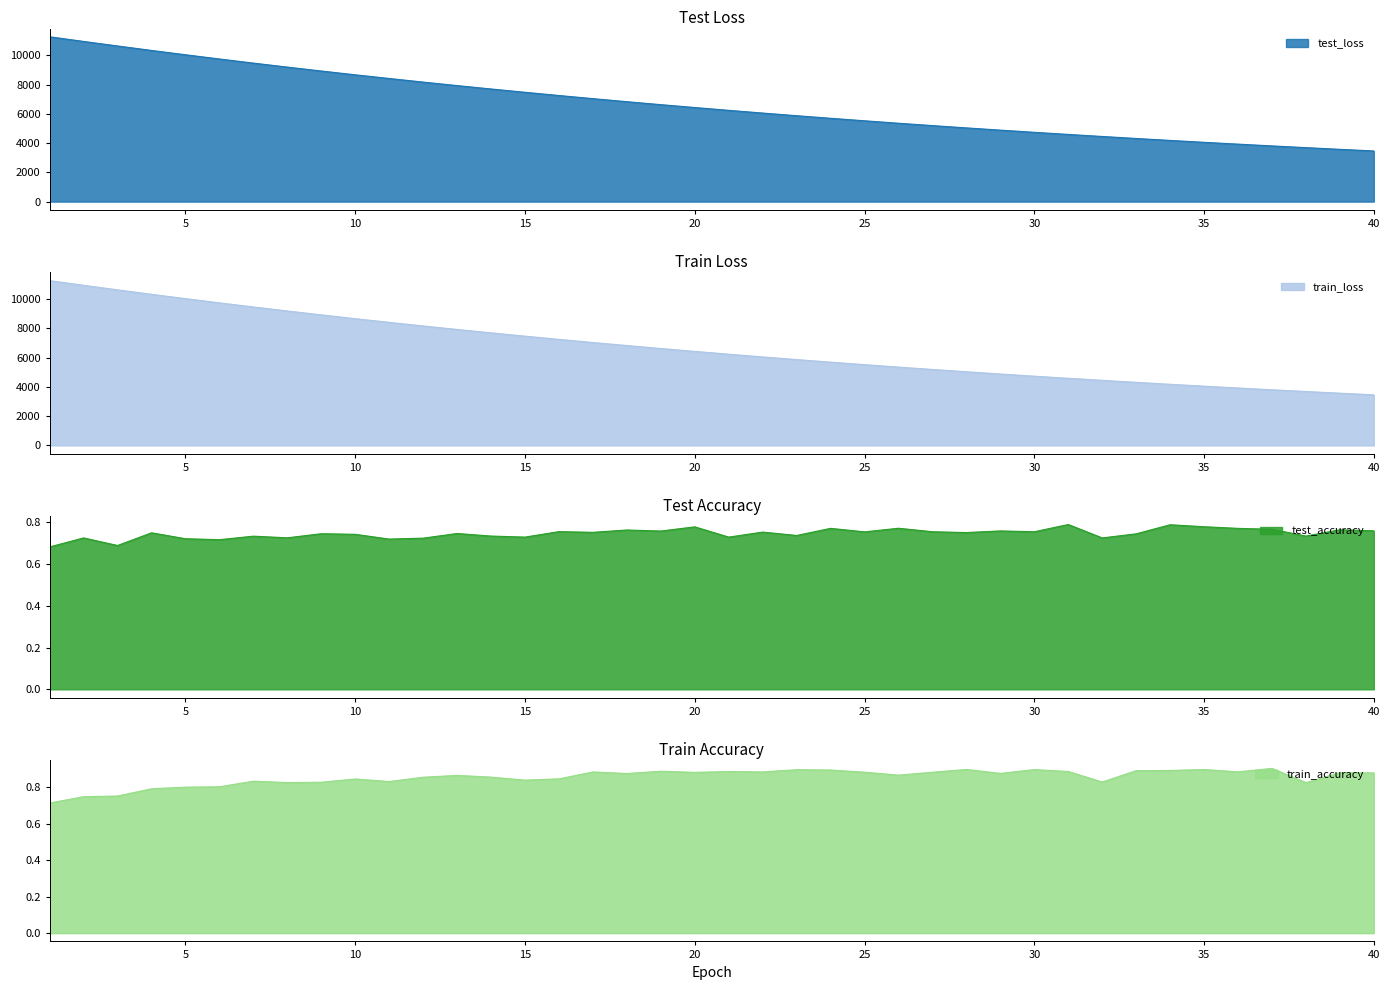

True or false: train_loss and test_accuracy cross at least once.

False